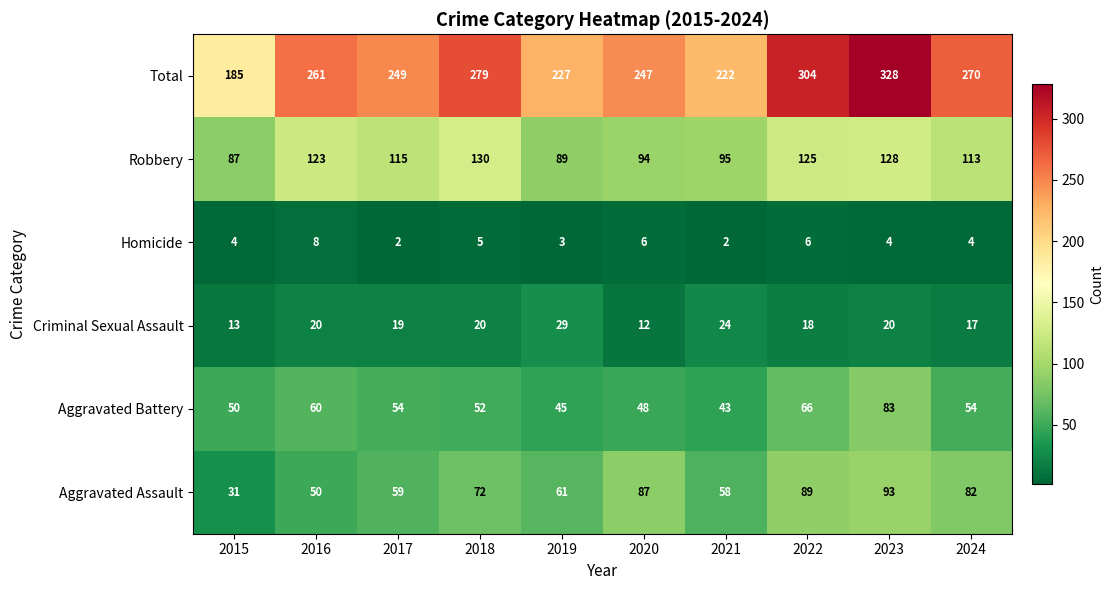

The Robbery series shows 94 at 2020. True or false?

True